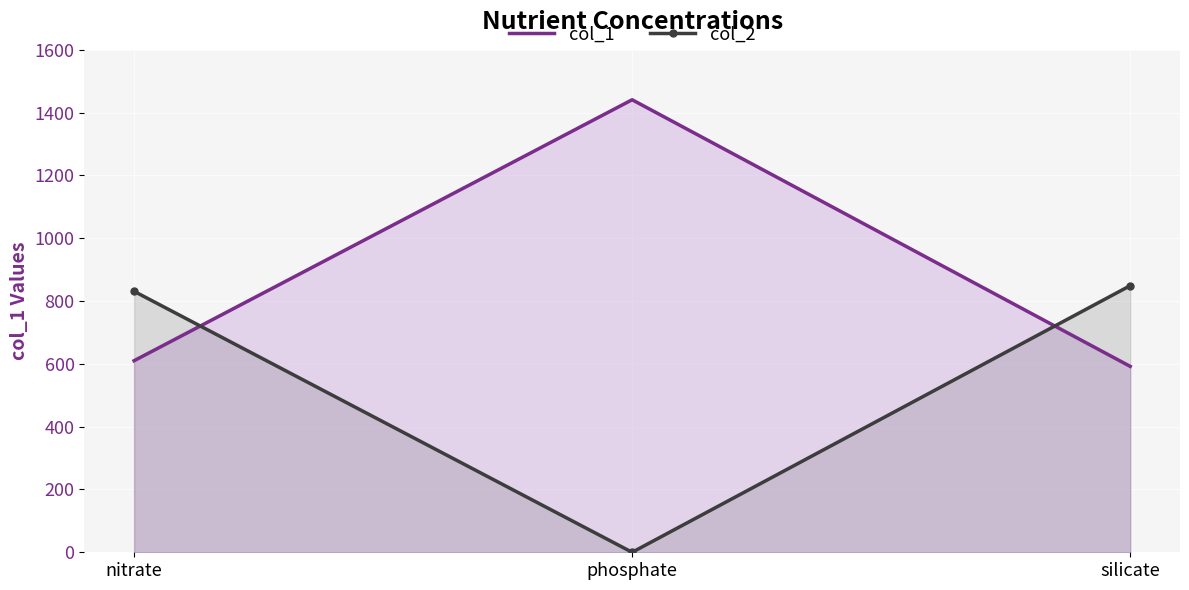

What are all the series names shown in the legend?

col_1, col_2